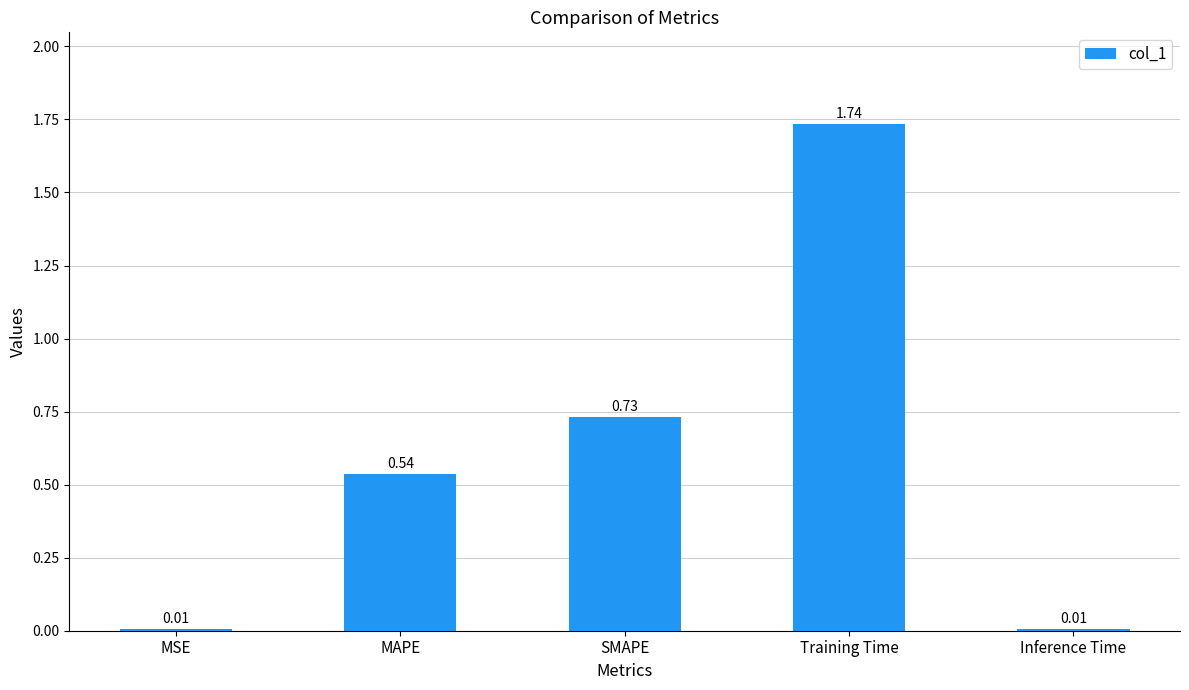

What is the sum of all values?

3.0